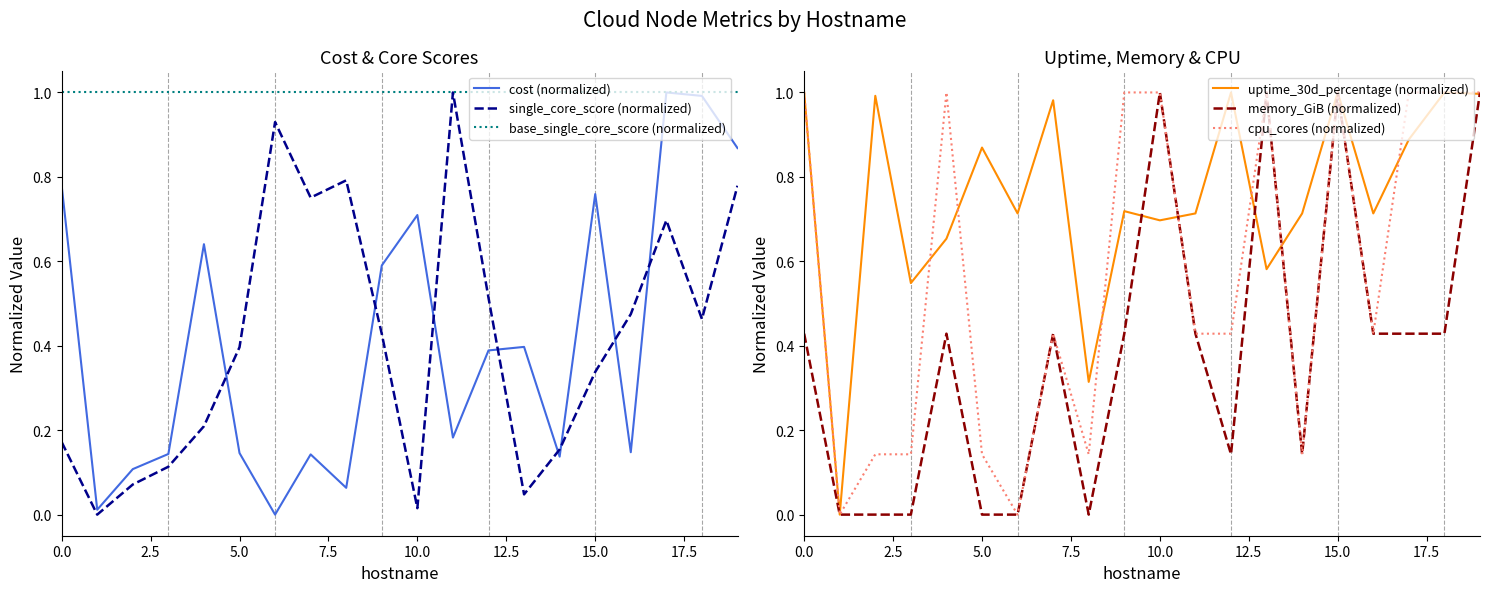

Reading left to right, transcribe all the data shown in this chart.

cost (normalized): 0.8	0.0	0.1	0.1	0.6	0.1	0.0	0.1	0.1	0.6	0.7	0.2	0.4	0.4	0.1	0.8	0.1	1.0	1.0	0.9
single_core_score (normalized): 0.2	0.0	0.1	0.1	0.2	0.4	0.9	0.8	0.8	0.4	0.0	1.0	0.5	0.0	0.2	0.3	0.5	0.7	0.5	0.8
base_single_core_score (normalized): 1.0	1.0	1.0	1.0	1.0	1.0	1.0	1.0	1.0	1.0	1.0	1.0	1.0	1.0	1.0	1.0	1.0	1.0	1.0	1.0
uptime_30d_percentage (normalized): 1.0	0.0	1.0	0.5	0.7	0.9	0.7	1.0	0.3	0.7	0.7	0.7	1.0	0.6	0.7	1.0	0.7	0.9	1.0	1.0
memory_GiB (normalized): 0.4	0.0	0.0	0.0	0.4	0.0	0.0	0.4	0.0	0.4	1.0	0.4	0.1	1.0	0.1	1.0	0.4	0.4	0.4	1.0
cpu_cores (normalized): 1.0	0.0	0.1	0.1	1.0	0.1	0.0	0.4	0.1	1.0	1.0	0.4	0.4	1.0	0.1	1.0	0.4	1.0	1.0	1.0